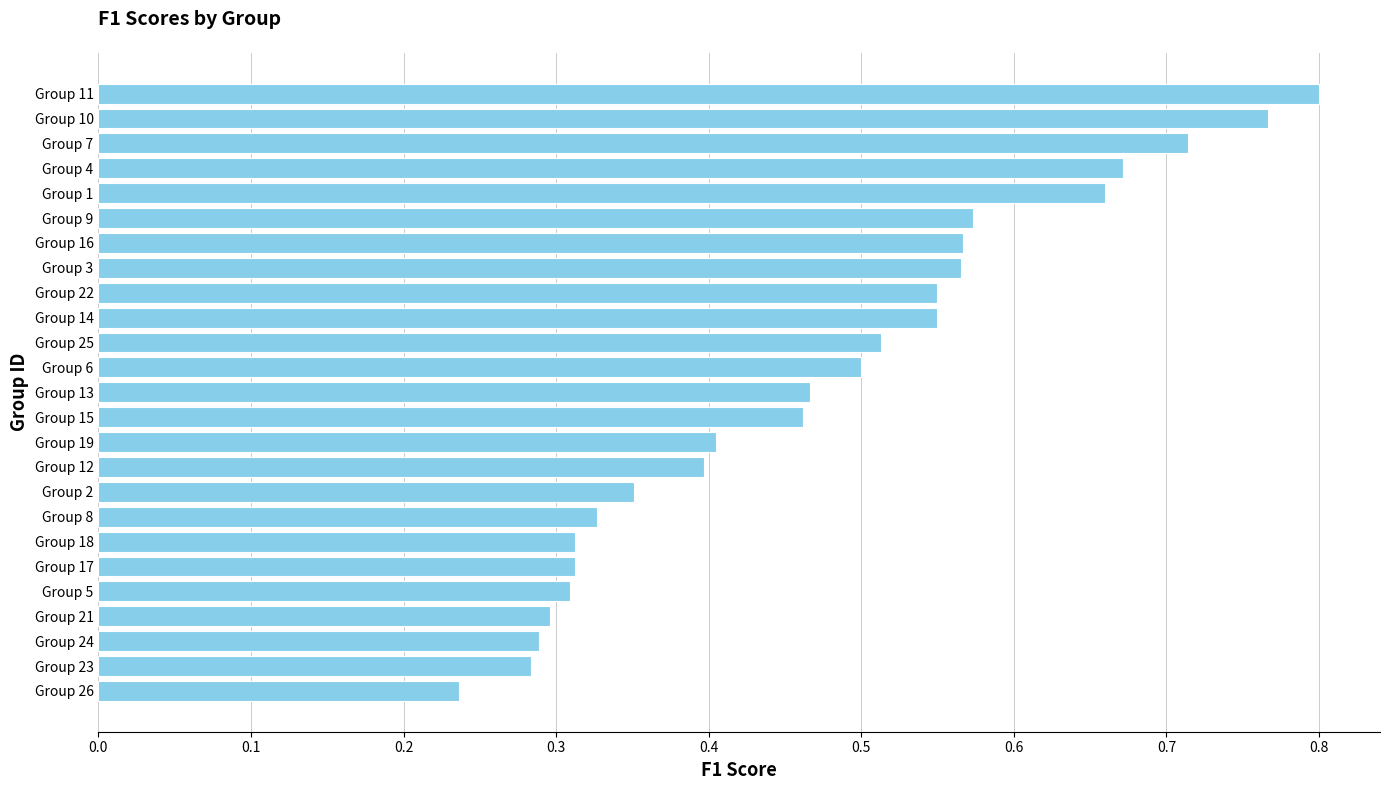

Are the bars grouped side by side (vs. stacked)?

No